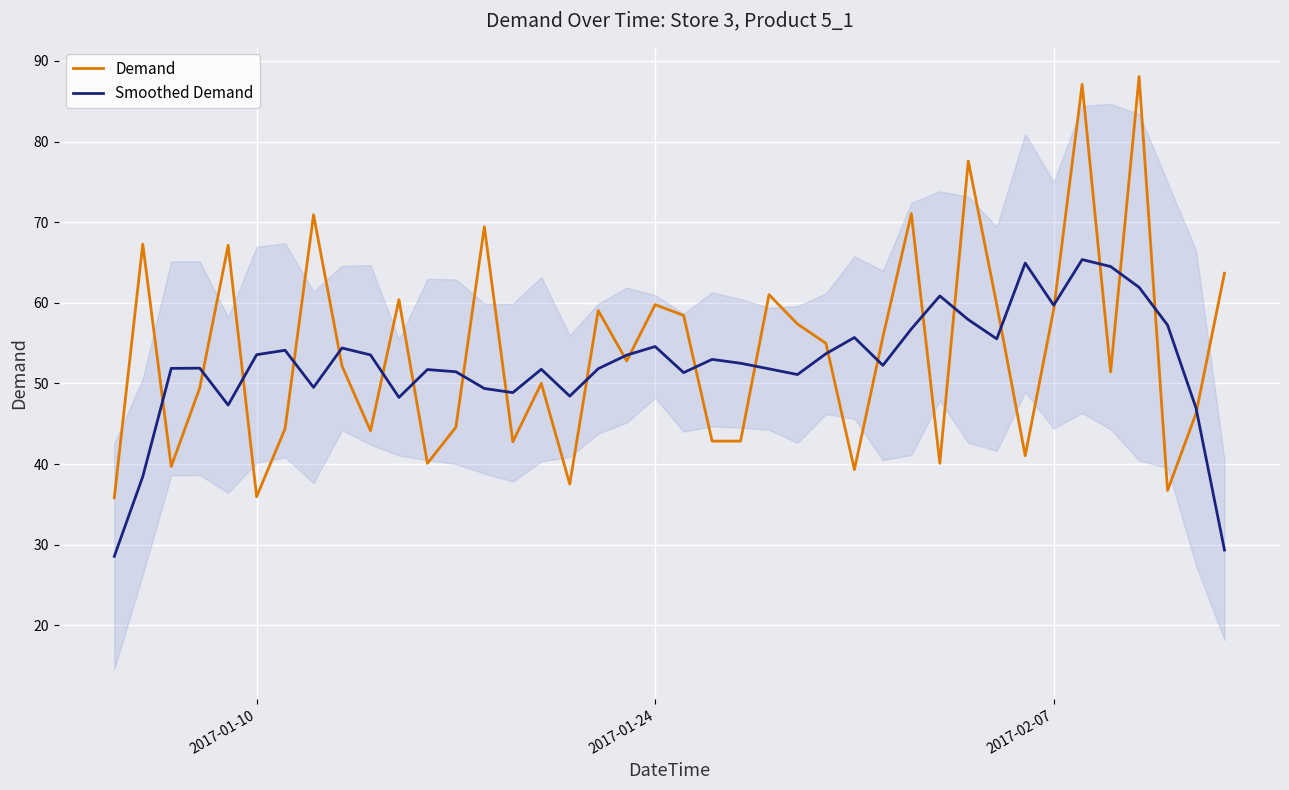

How many distinct data groups are displayed?

2